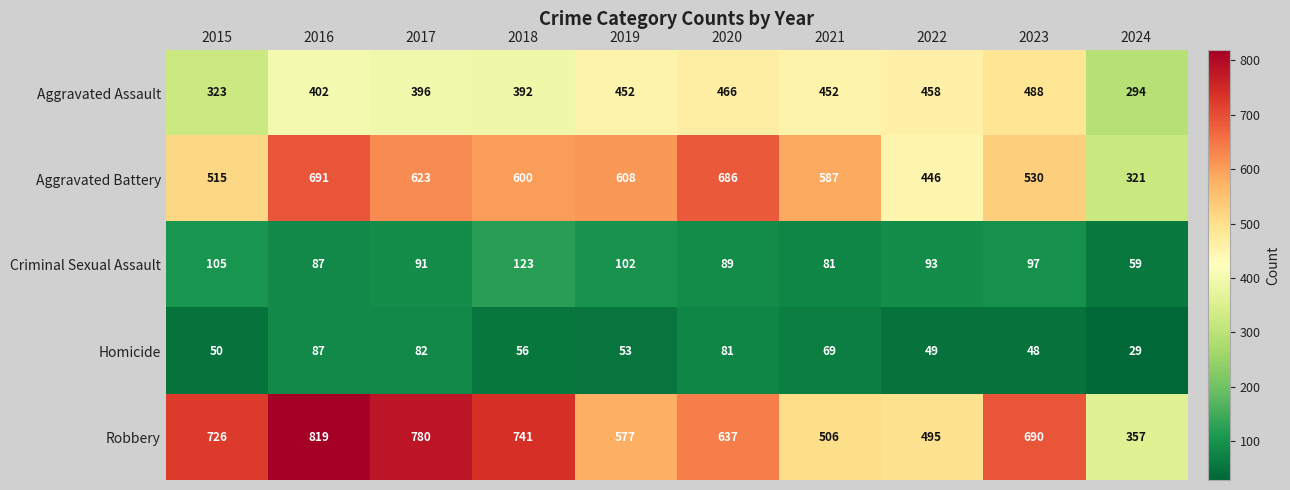

At how many categories does at least one series exceed 392?

9